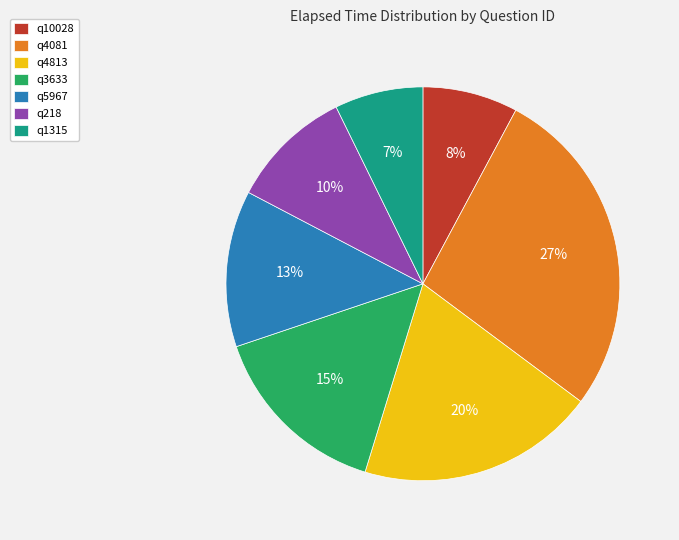

Which has a higher value, q218 or q1315?

q218